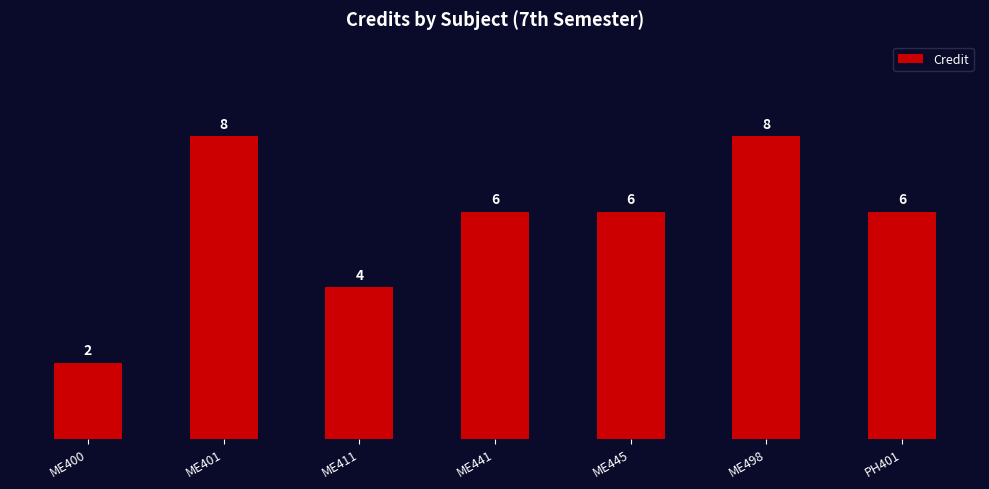

Approximately how many times larger is the value at ME400 compared to ME445?

0.3